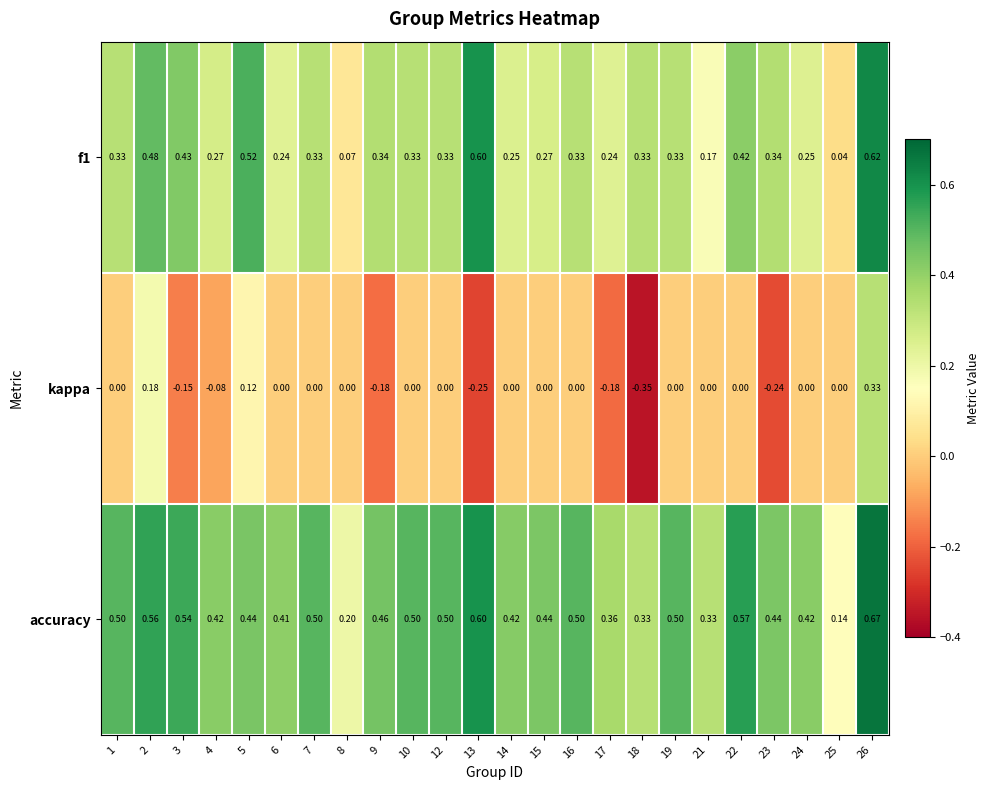

Which series has the largest total across all categories?

accuracy